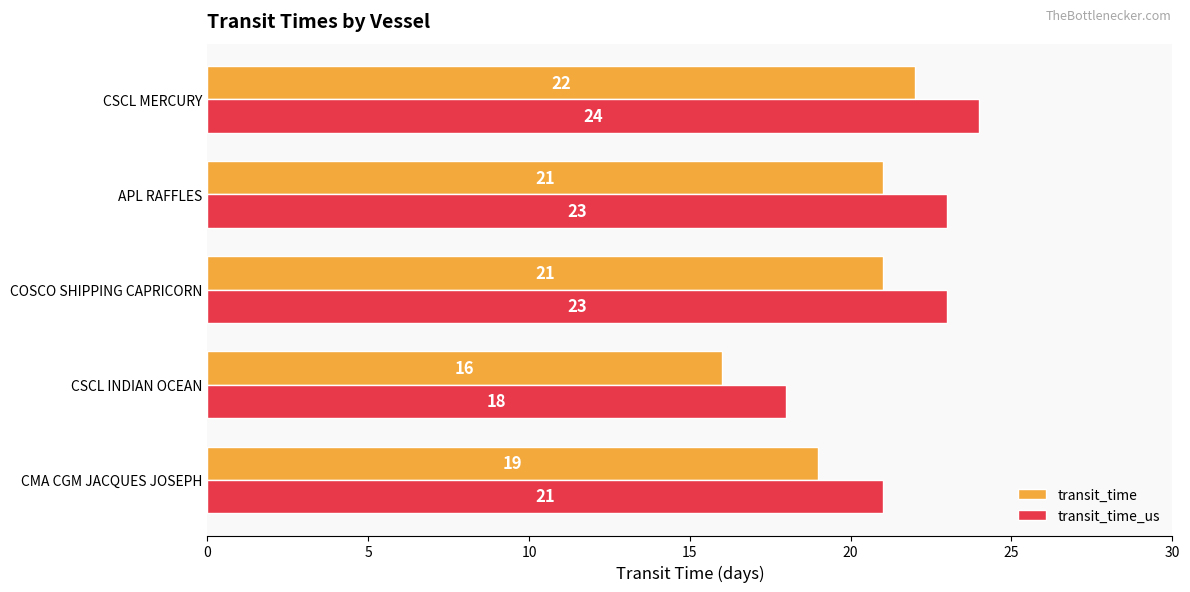

List the series in order of their peak value, highest first.

transit_time_us, transit_time